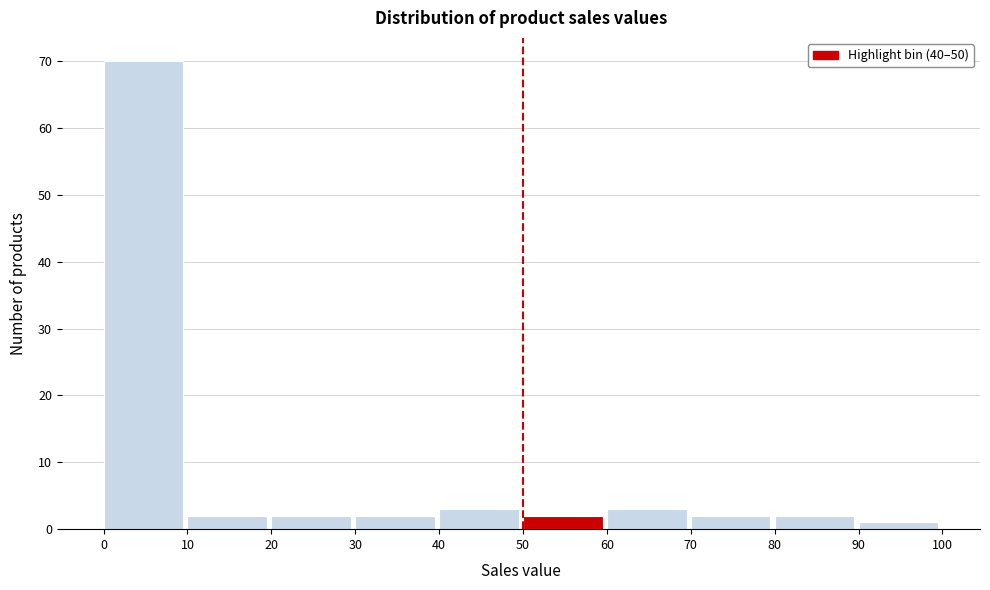

How tall is the bar that spans 20 to 30 on the x-axis? The values are not printed on the chart, so give them approximately, as read against the axis.

2